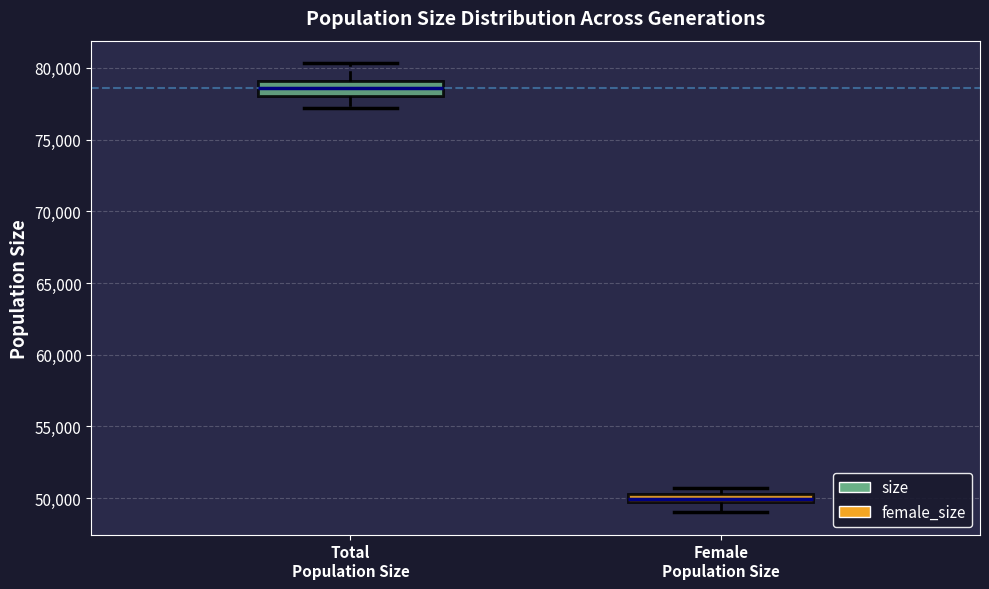

Which box's median line is the lowest?

Female Population Size